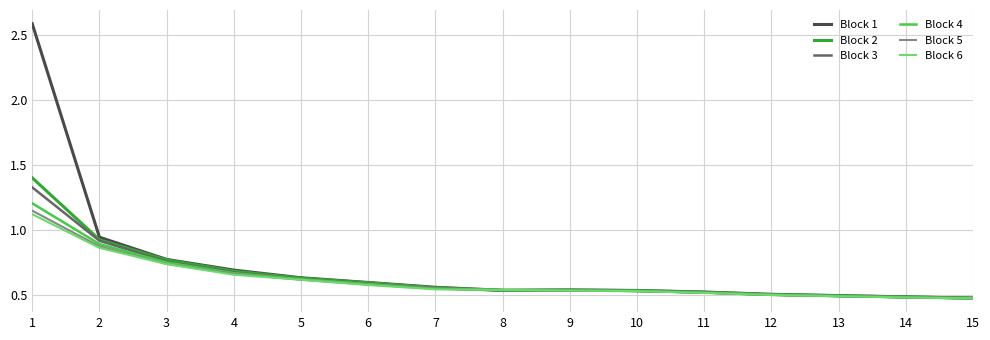

True or false: Block 4 has a value of 0.6 at 5.

True